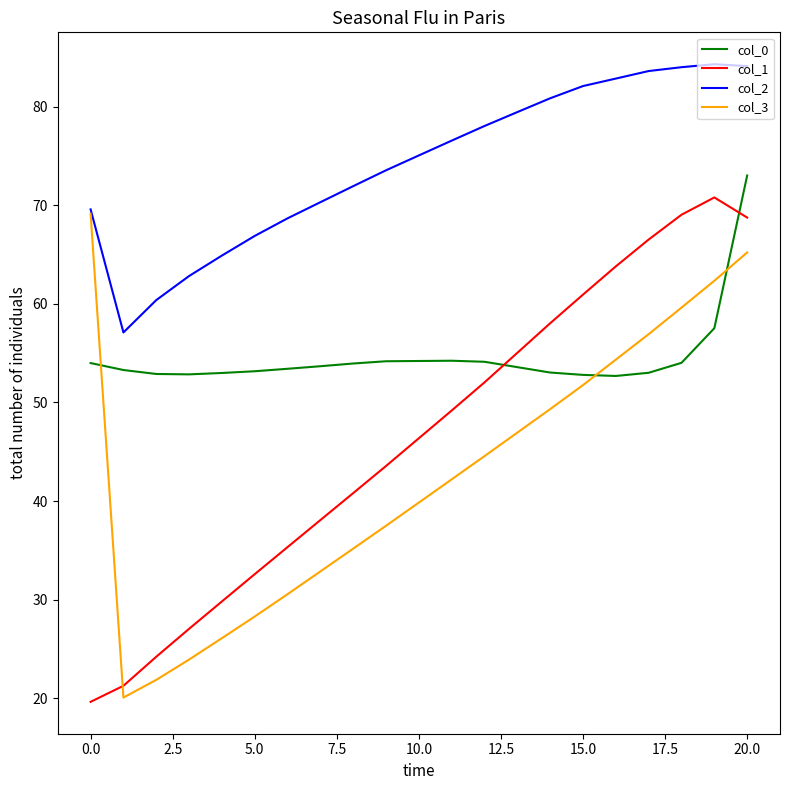

What is the lowest value of the col_1 series?

19.6